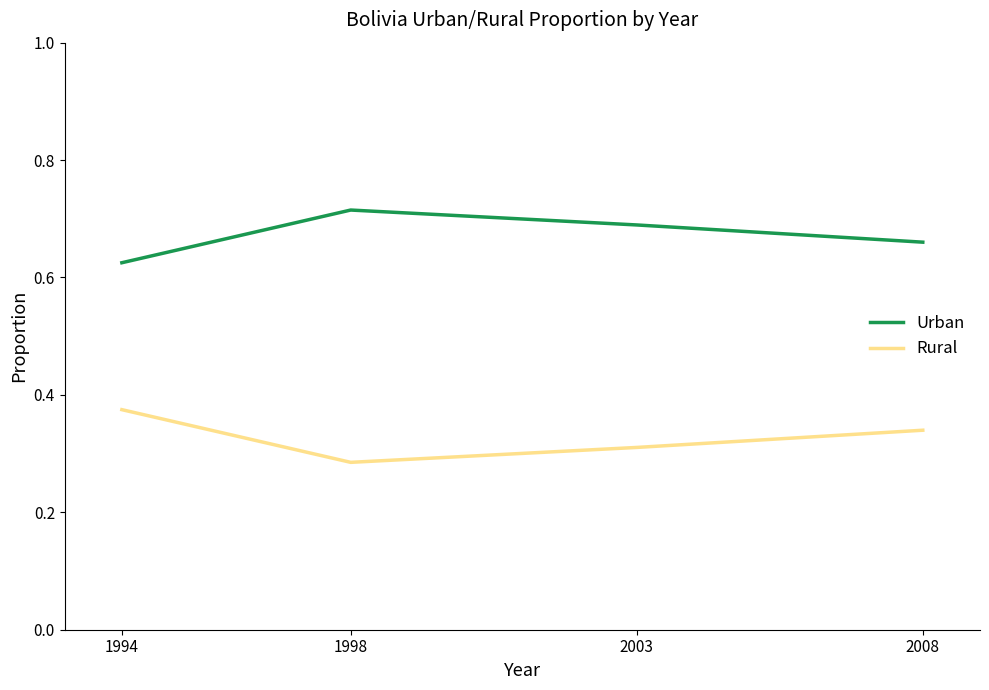

True or false: Rural and Urban intersect in this chart.

False